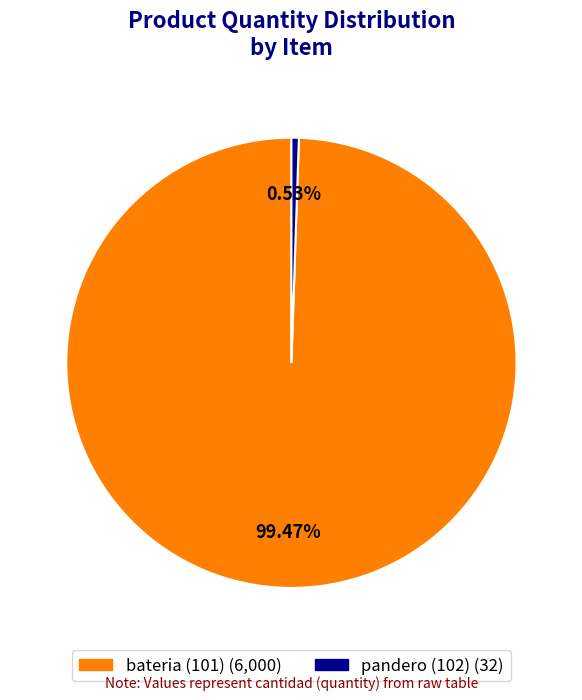

Does any single category account for the majority?

Yes